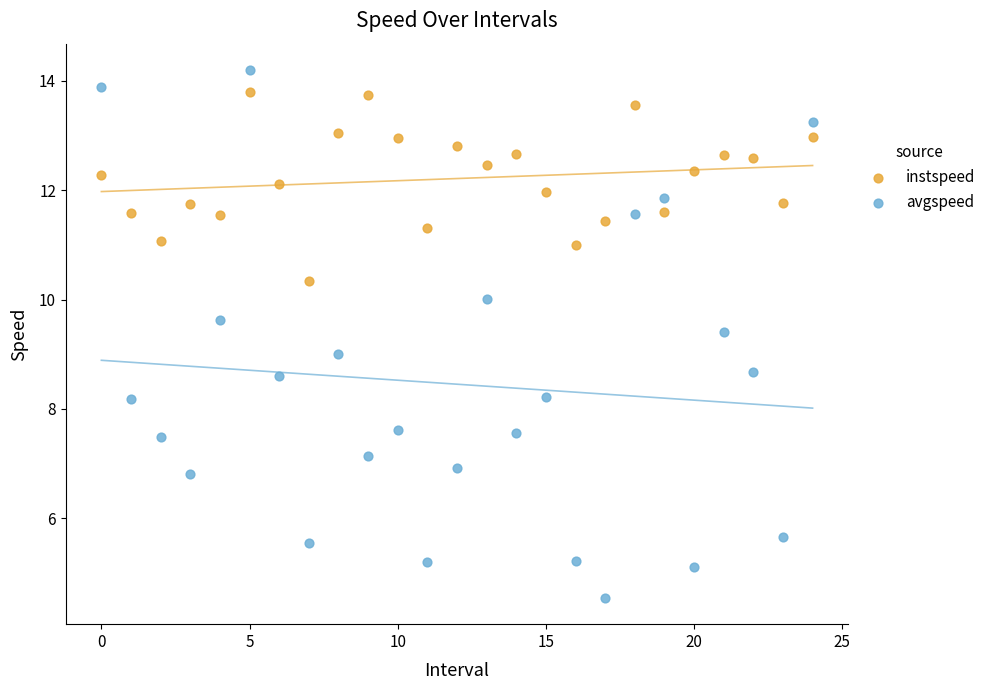

Which series has the largest Y range (max minus min)?

avgspeed